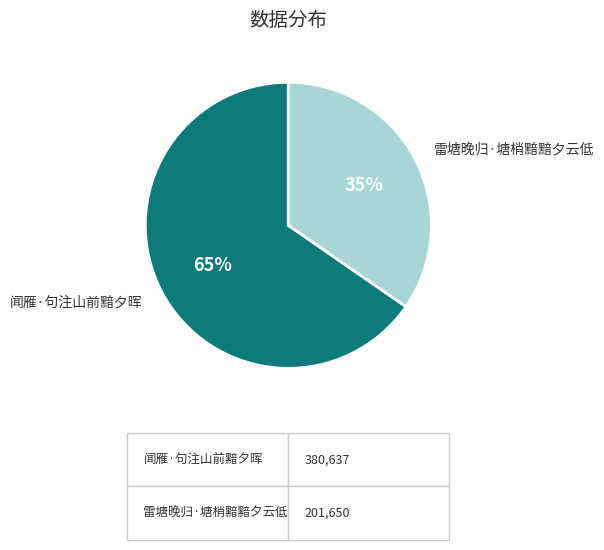

Which category has the smallest portion of the pie?

雷塘晚归·塘梢黯黯夕云低